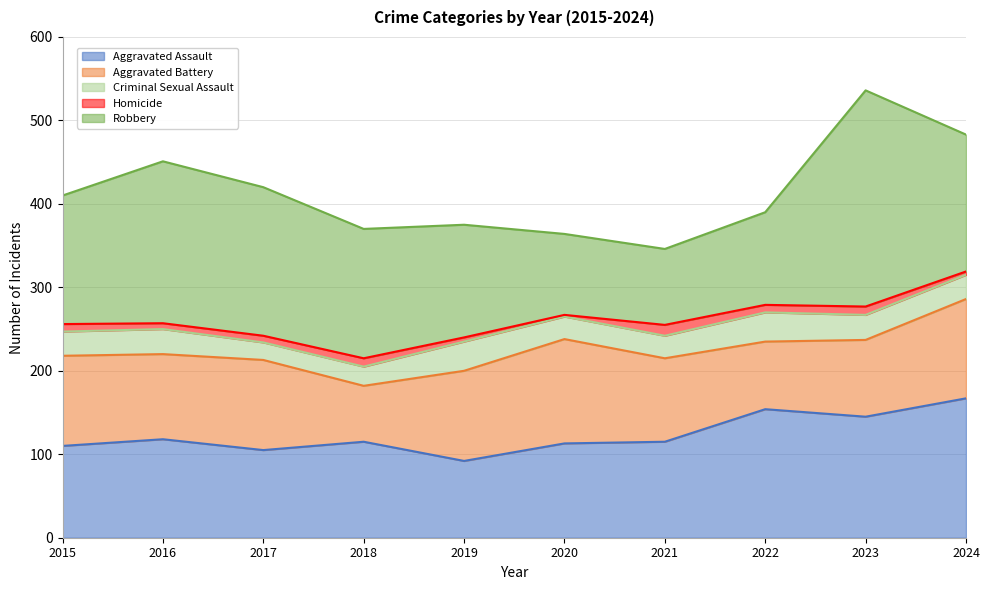

What is the difference between the Aggravated Battery values at 2019 and 2016?

6